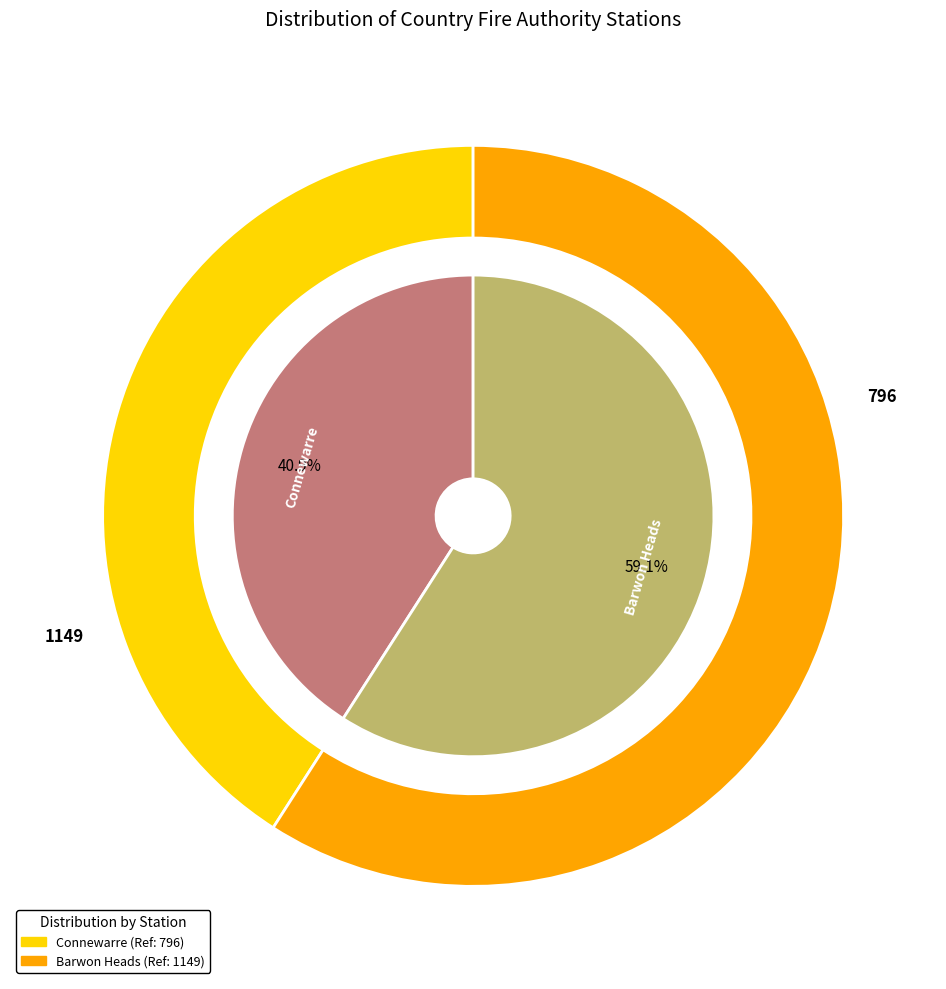

To the nearest percent, what is the difference between the Barwon Heads and Connewarre slice percentages?

18%